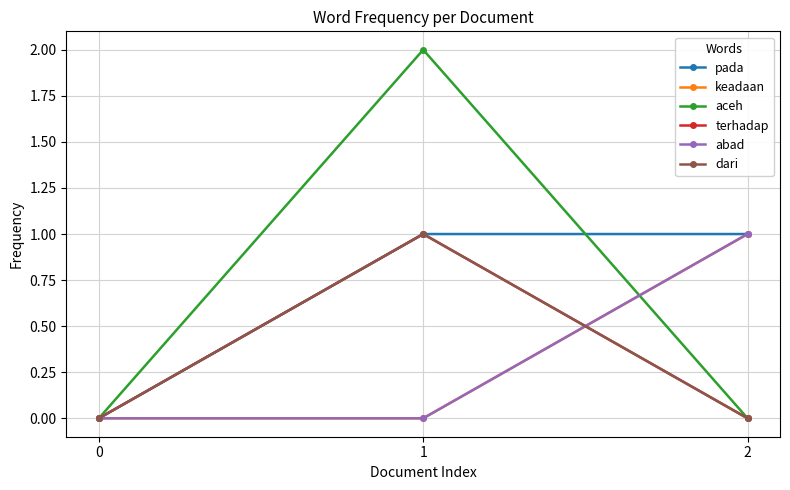

Is this an area chart (filled region under the line)?

No